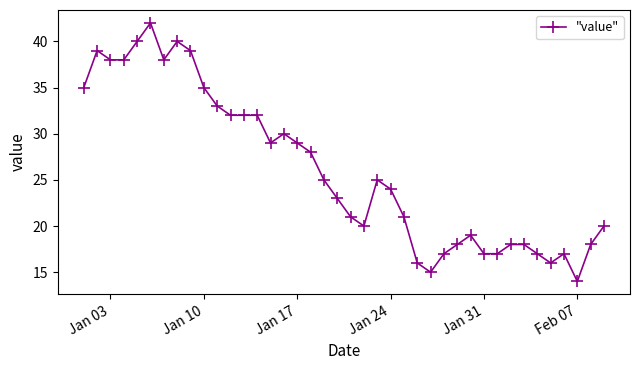

True or false: there are more than 1 points higher than both neighbors.

True